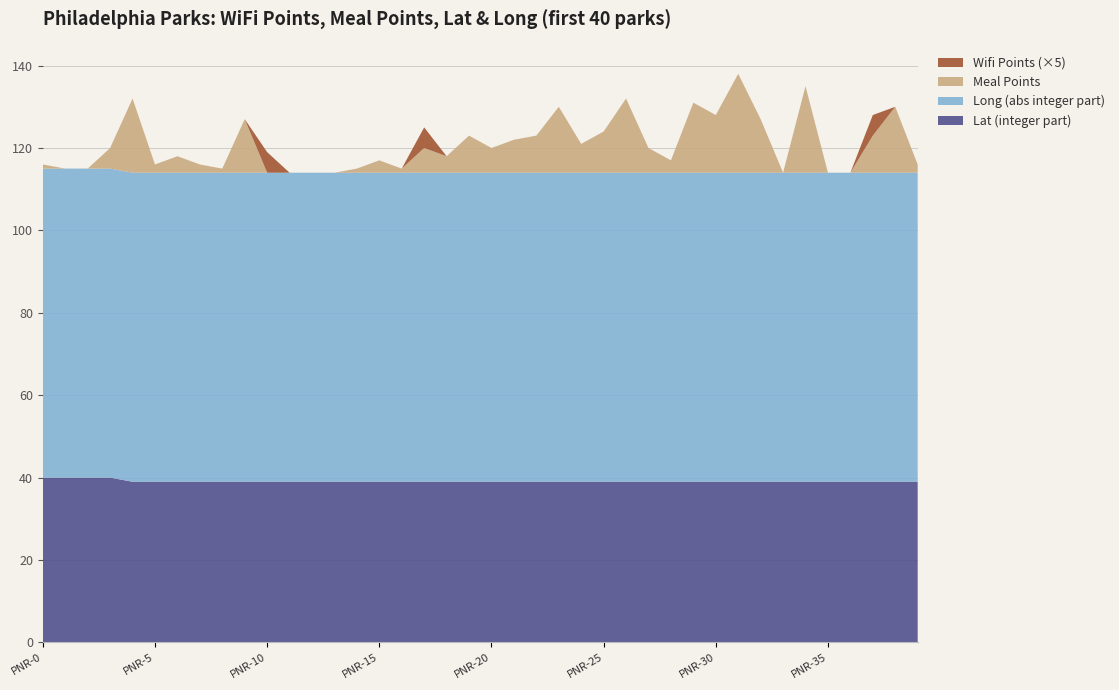

Reading right to left, what are all the values shown in this chart?

Meal_Points: 2	16	9	0	0	21	0	13	24	14	17	3	6	18	10	7	16	9	8	6	9	4	6	1	3	1	0	0	0	0	13	1	2	4	2	18	5	0	0	1
Wifi_Points: 0	0	1	0	0	0	0	0	0	0	0	0	0	0	0	0	0	0	0	0	0	0	1	0	0	0	0	0	0	1	0	0	0	0	0	0	0	0	0	0
Lat_scaled: 39	39	39	39	39	39	39	39	39	39	39	39	39	39	39	39	39	39	39	39	39	39	39	39	39	39	39	39	39	39	39	39	39	39	39	39	40	40	40	40
Long_scaled: 75	75	75	75	75	75	75	75	75	75	75	75	75	75	75	75	75	75	75	75	75	75	75	75	75	75	75	75	75	75	75	75	75	75	75	75	75	75	75	75